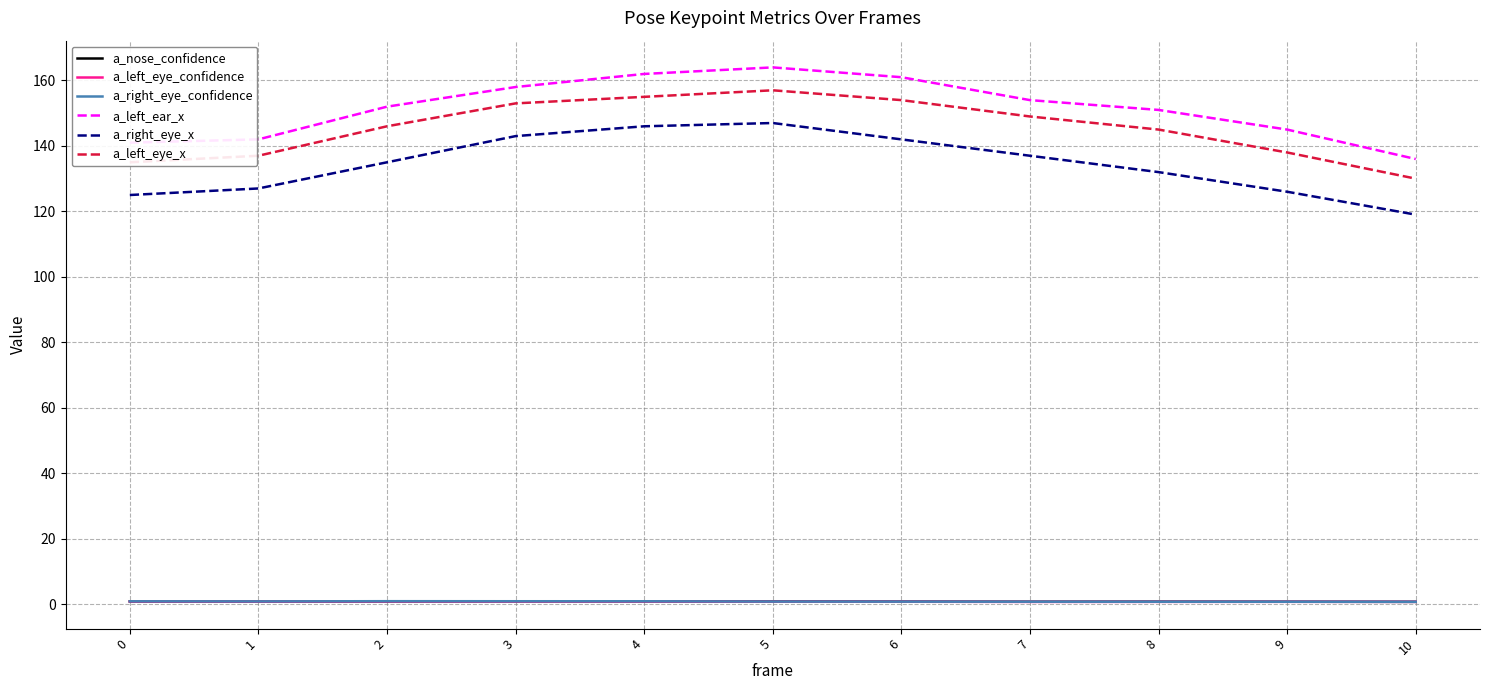

What is the lowest value of the a_left_ear_x series?

136.0